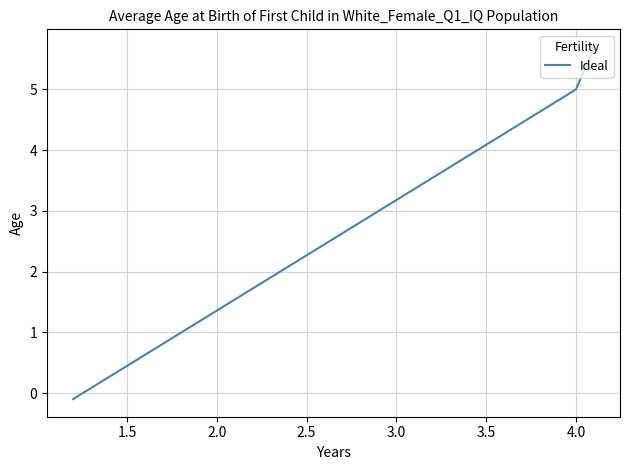

What is the greatest value displayed?

5.7